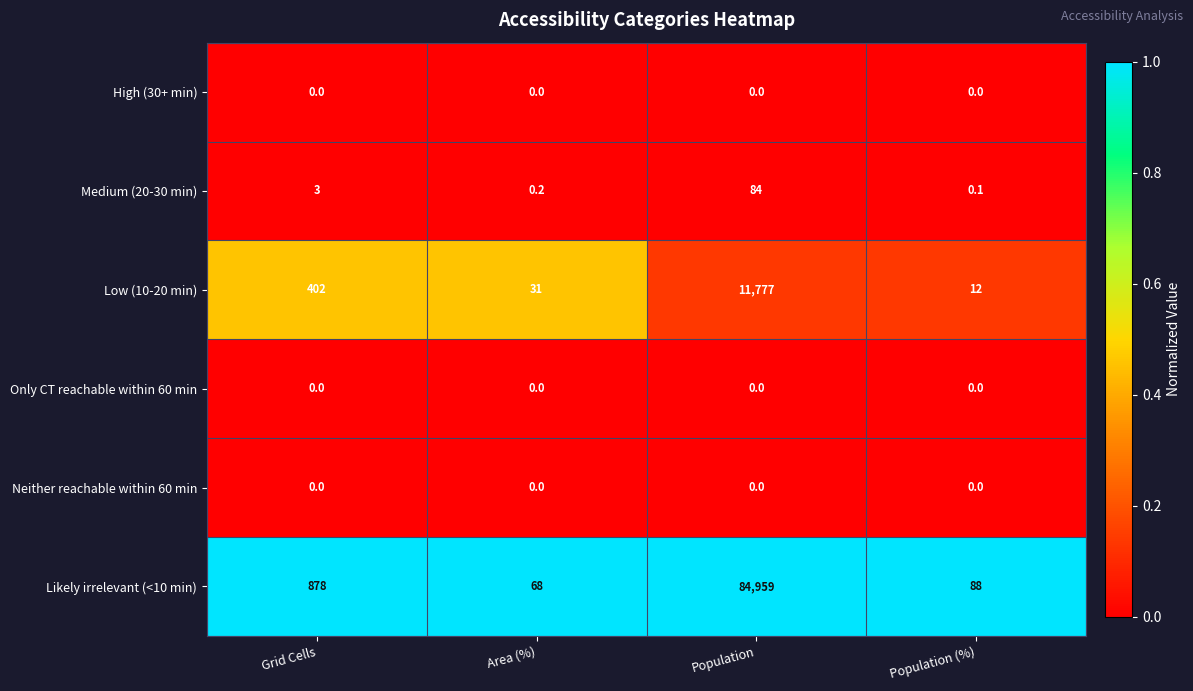

Which series has the widest spread of values?

Likely irrelevant (<10 min)